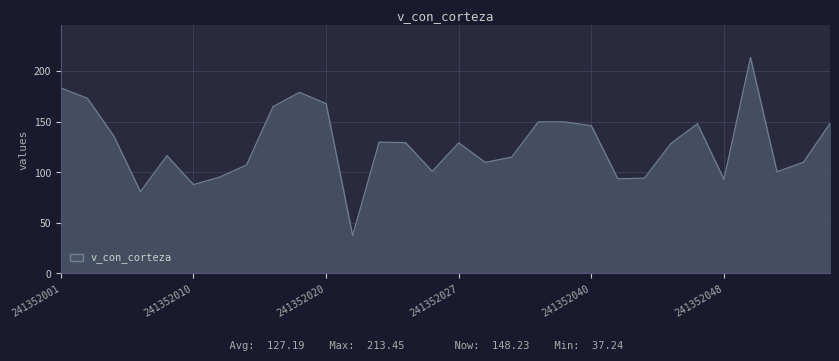

What is the minimum value shown in the chart?

37.2